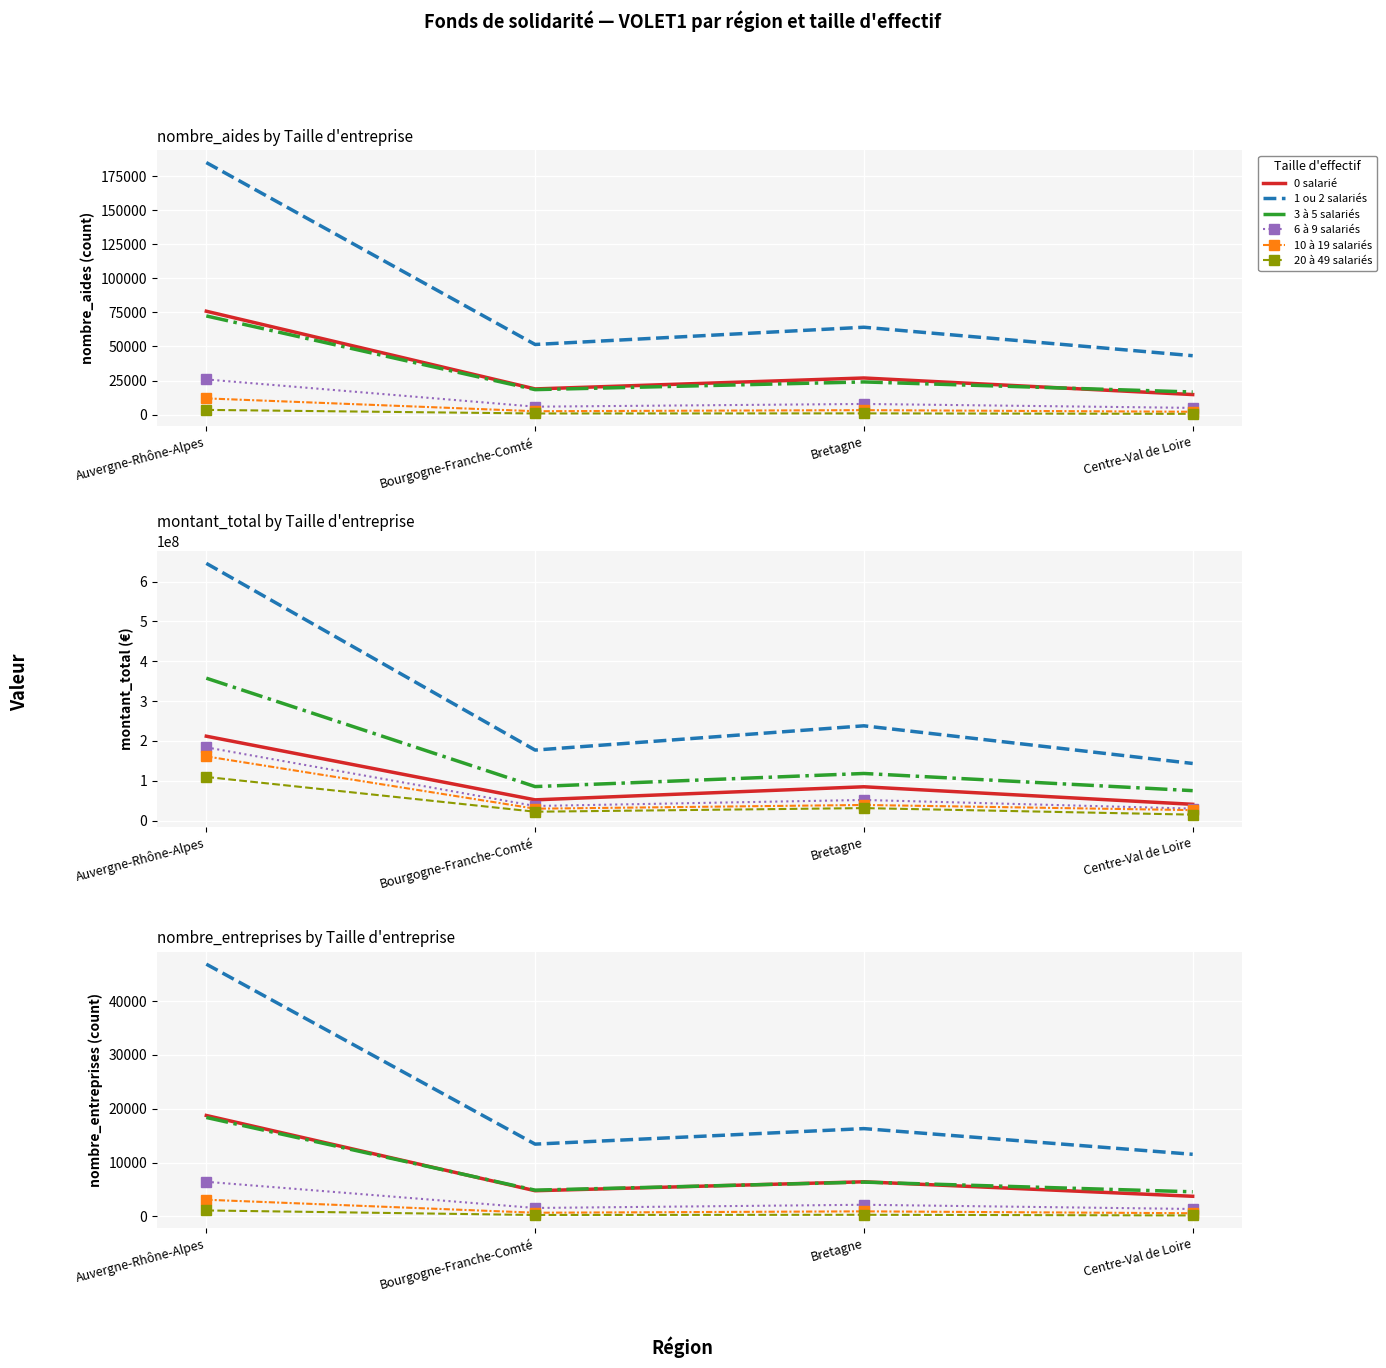

True or false: 3 à 5 salariés and 20 à 49 salariés intersect in this chart.

False